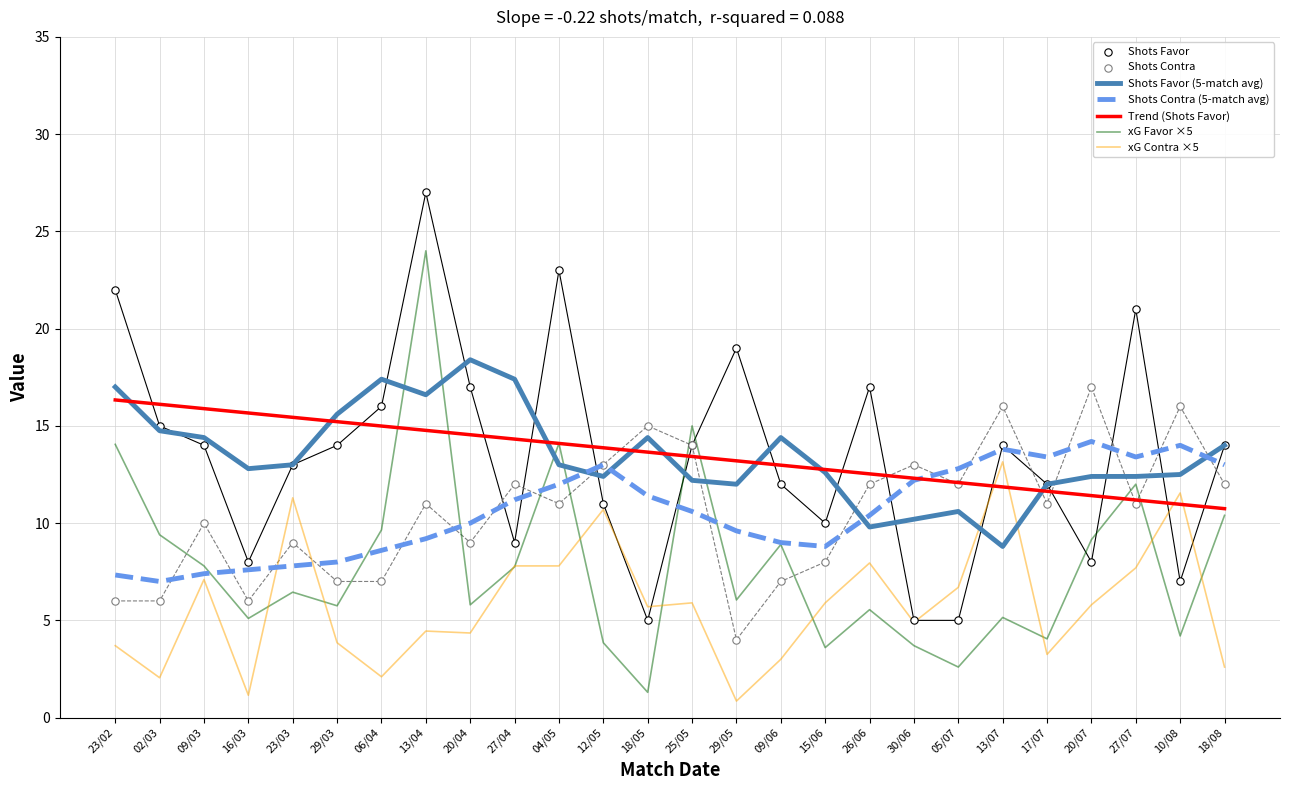

True or false: xG Contra ×5 has a value of 4.5 at 13/04.

True